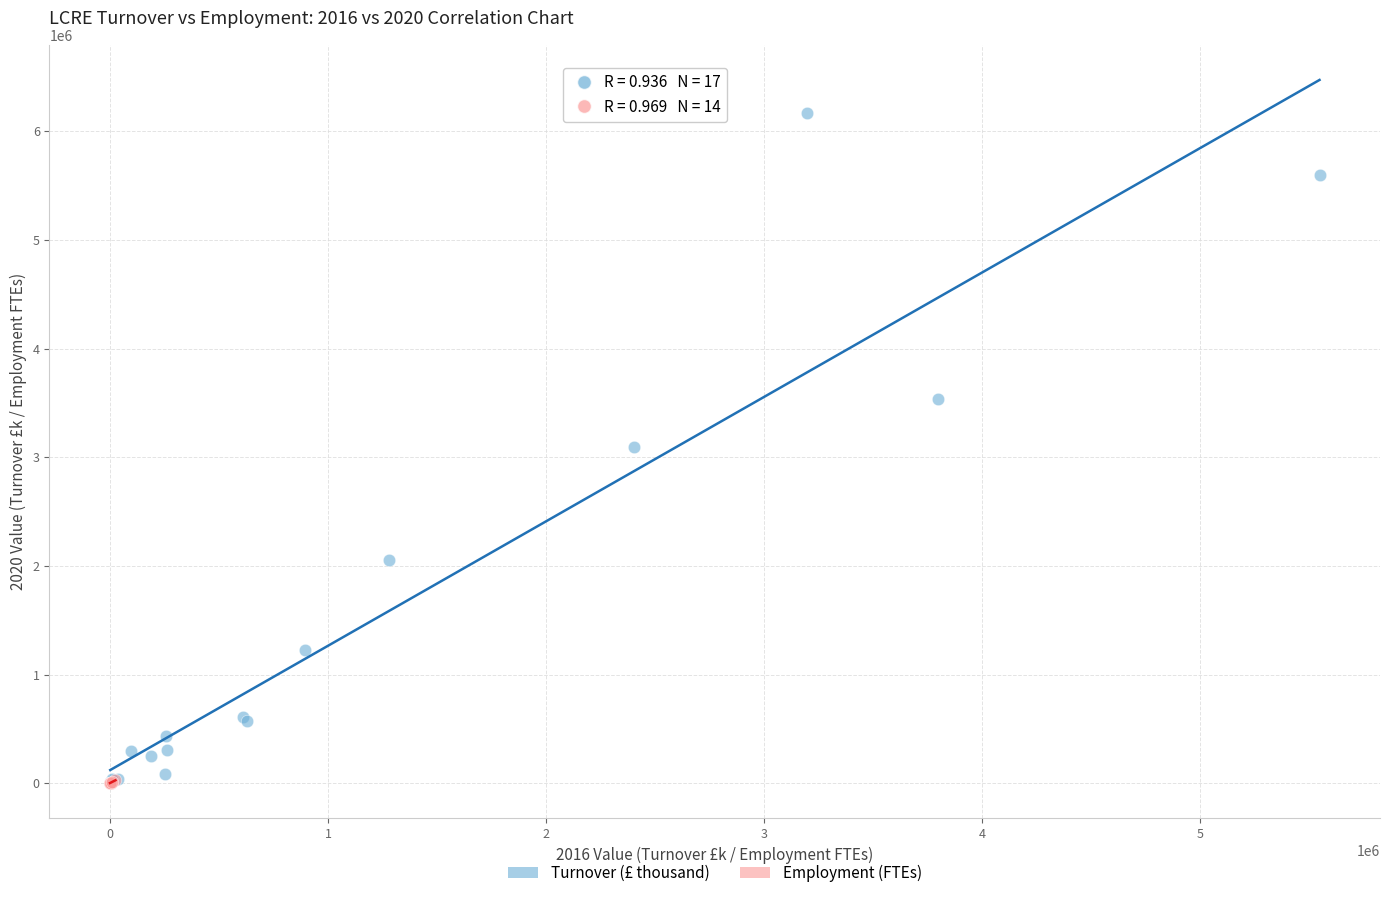

Which series has the widest spread of Y values?

Turnover (£ thousand)